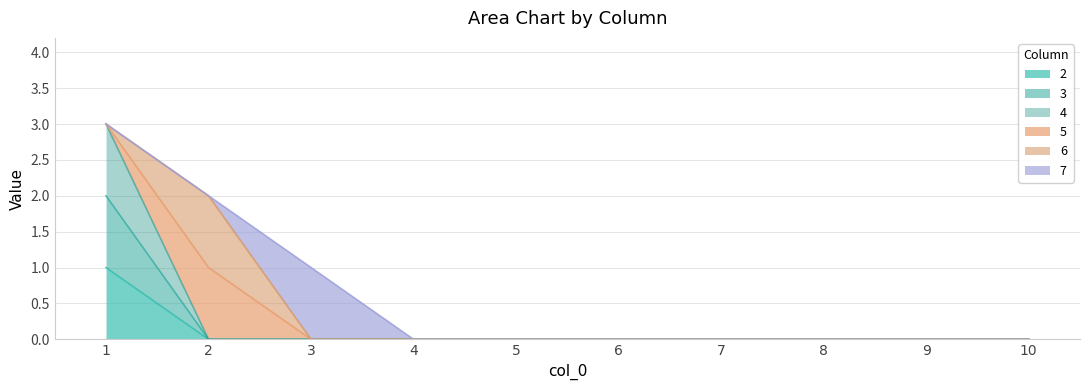

Is it true that 2 equals 2 at 1?

False